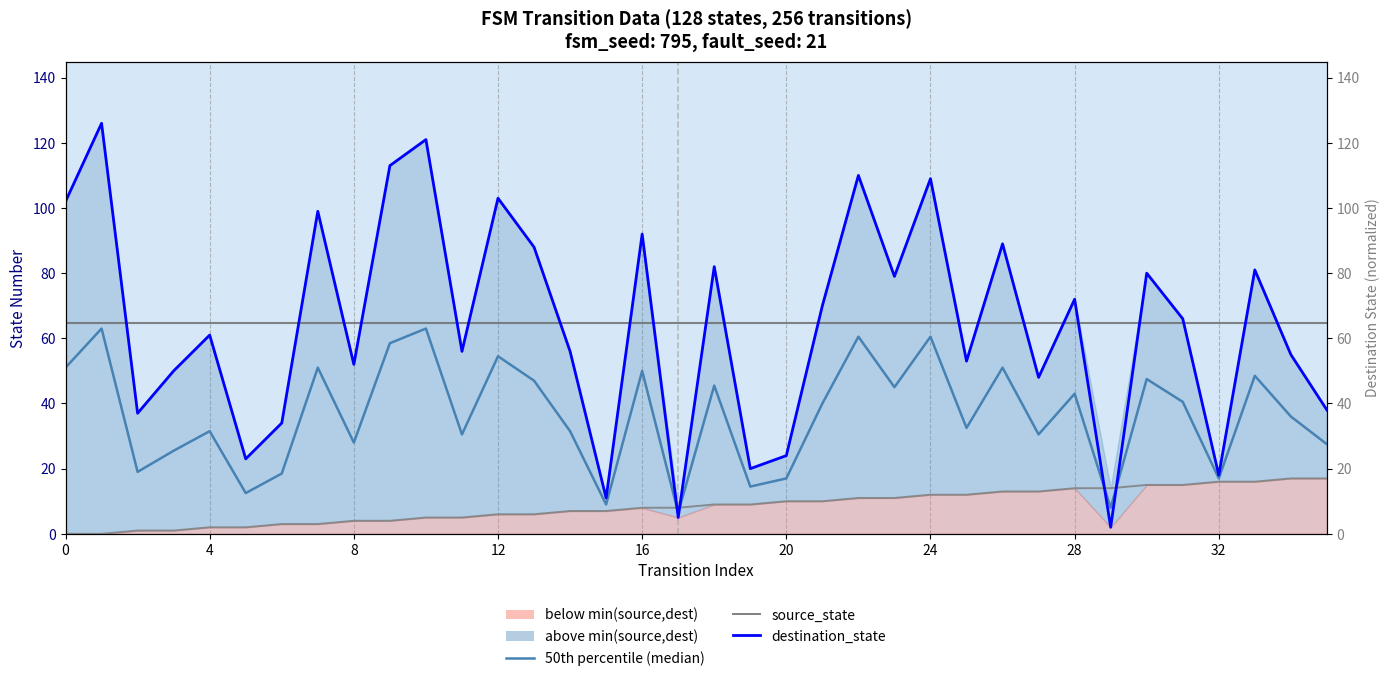

True or false: source_state has more than 1 interior local peaks.

False